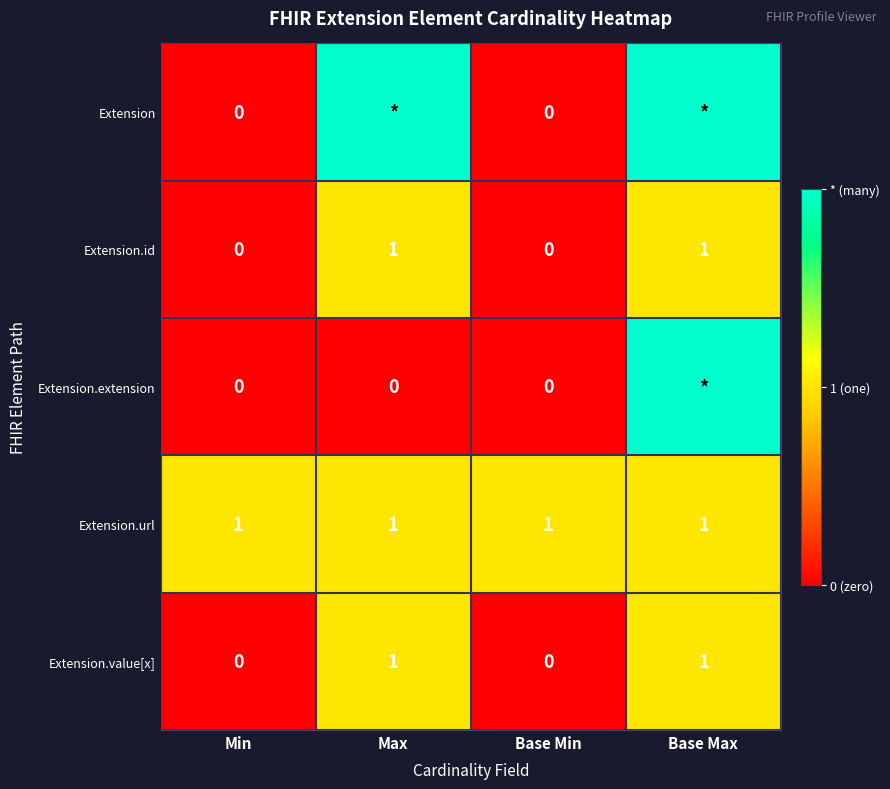

At which category is the sum across all series the highest?

Base Max